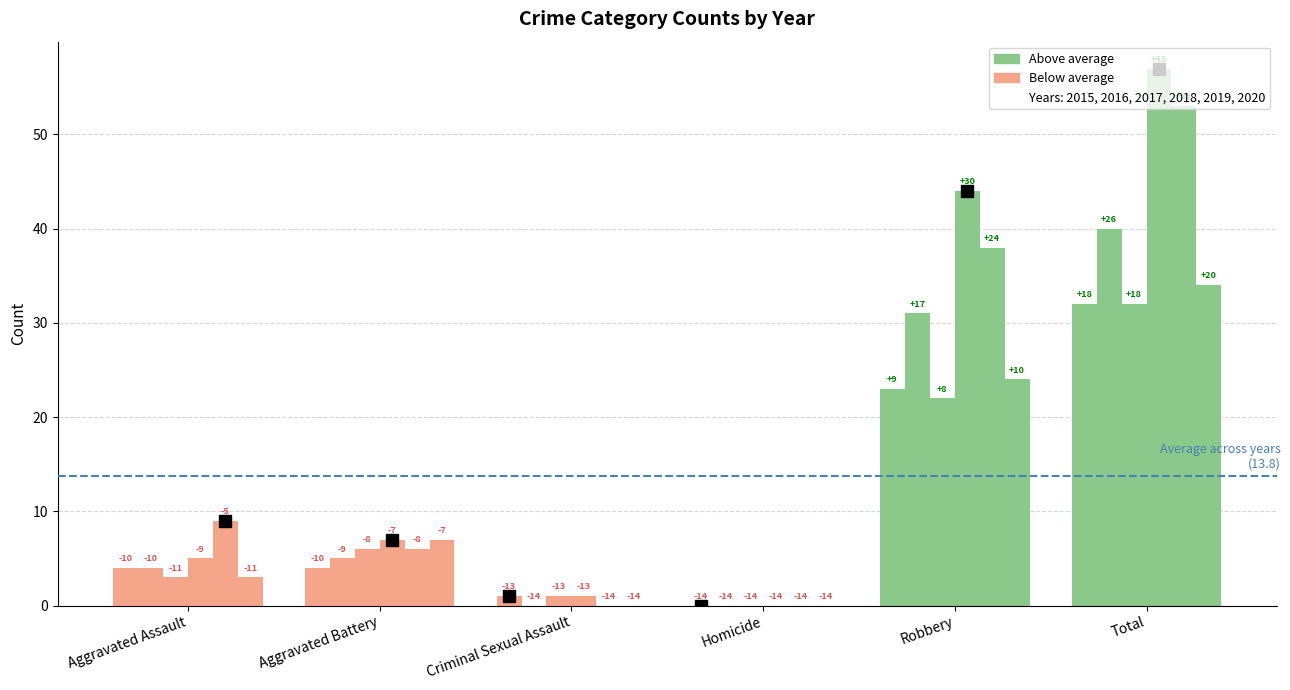

How many groups of bars are there?

6